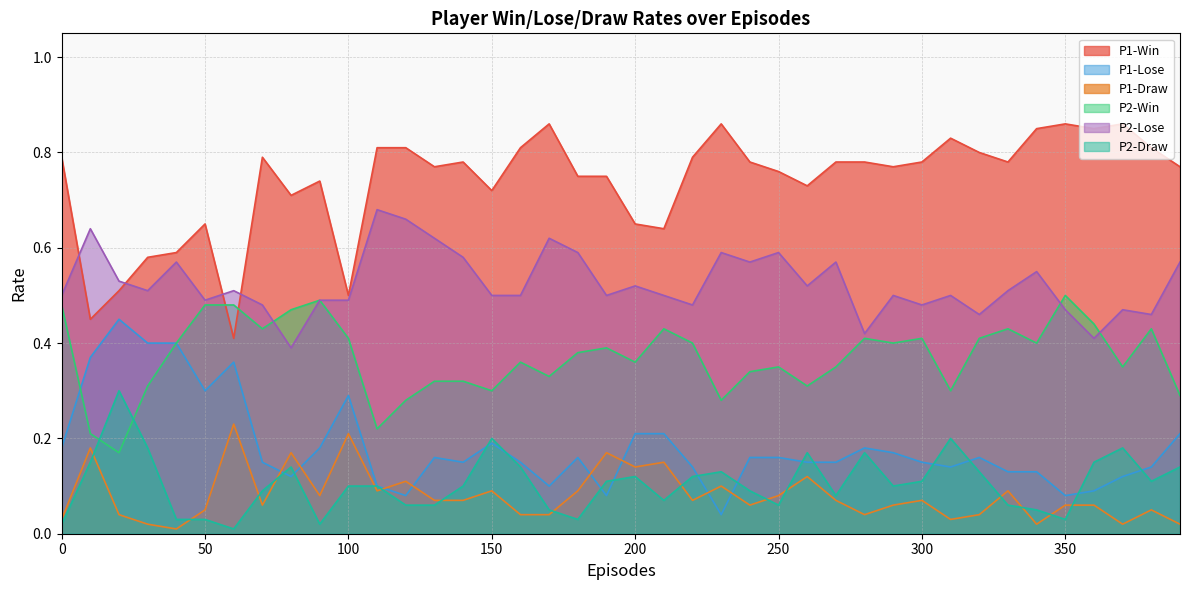

Rank the series at 140 from lowest to highest value.

P1-Draw, P2-Draw, P1-Lose, P2-Win, P2-Lose, P1-Win